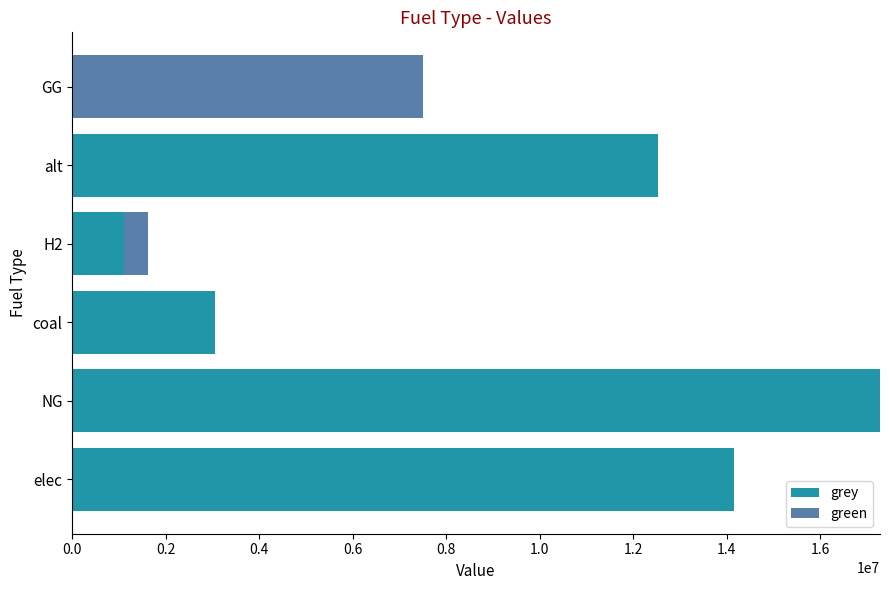

What is the sum of the grey values at alt and H2?

13635044.2